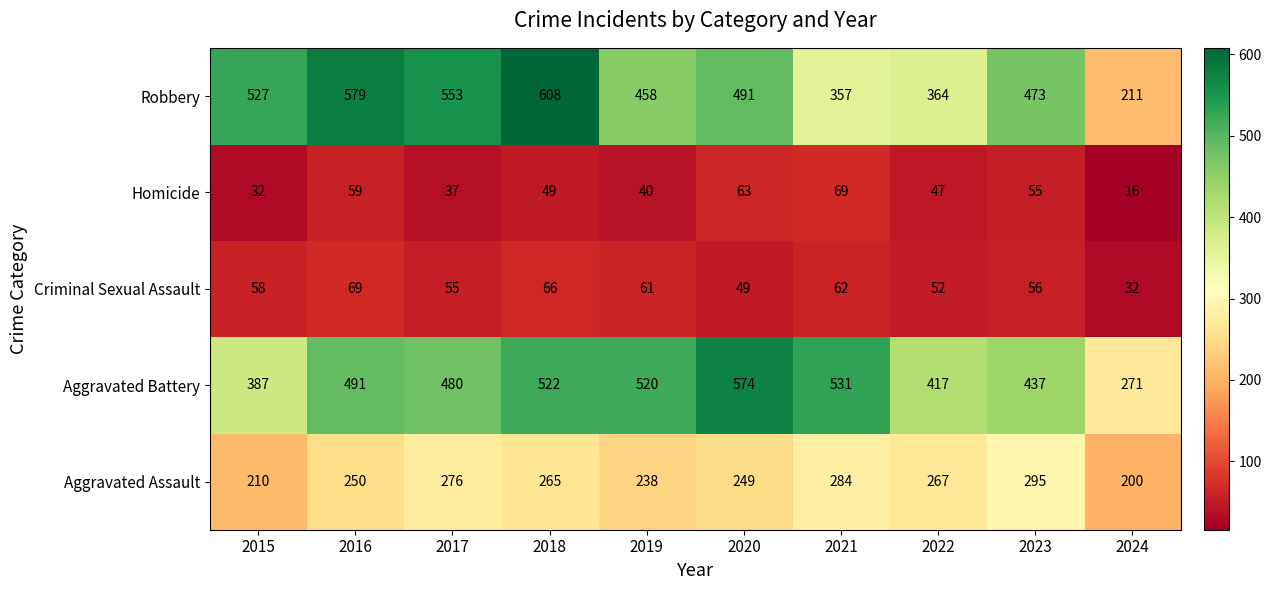

What is the sum of all Aggravated Battery values?

4630